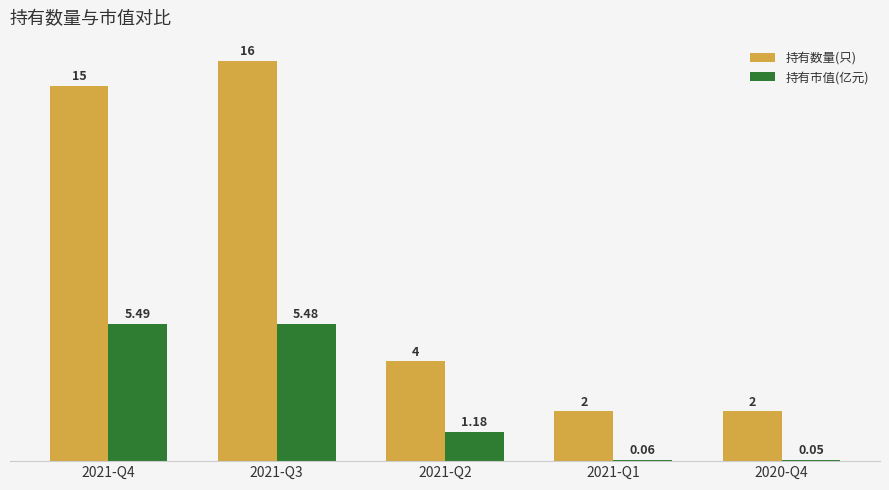

Which series has the largest total across all categories?

持有数量(只)